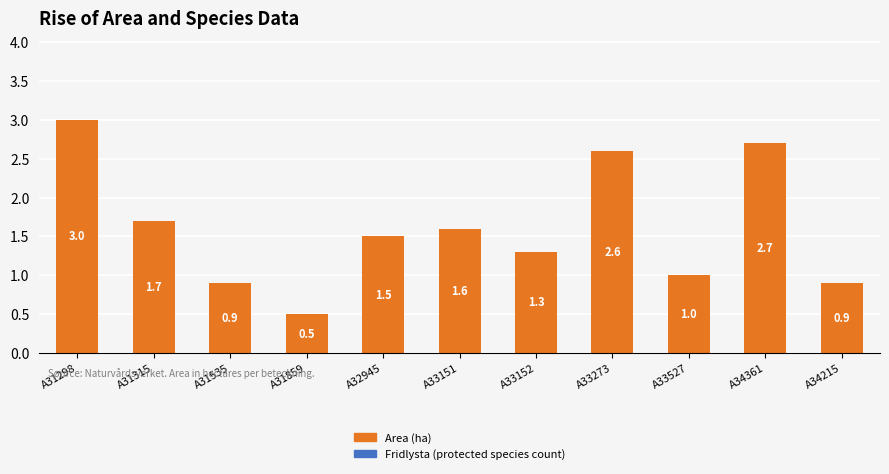

The value at A33151 is 2.3. True or false?

False